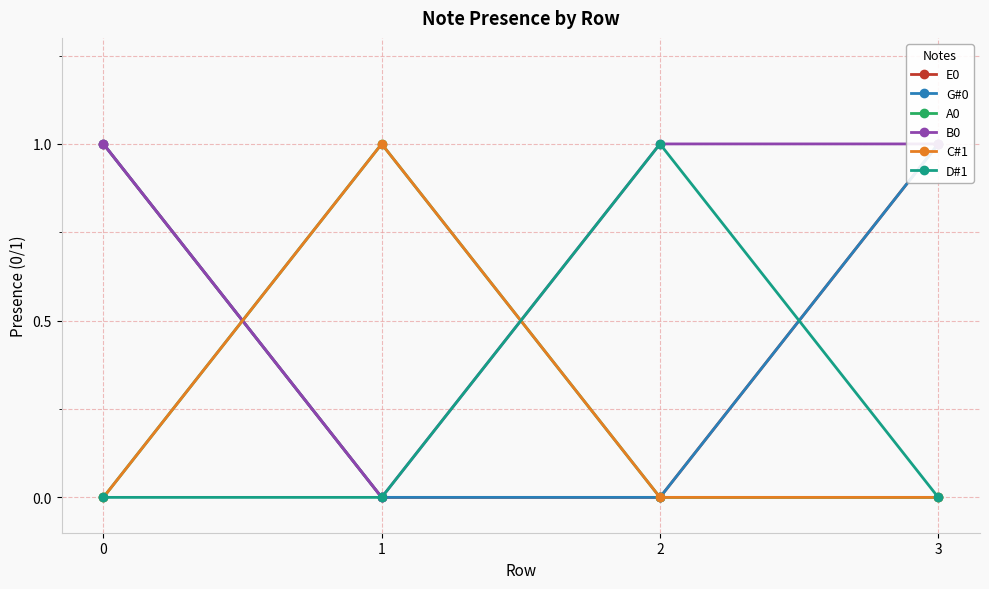

After their last crossing, which series has the higher values: A0 or E0?

A0